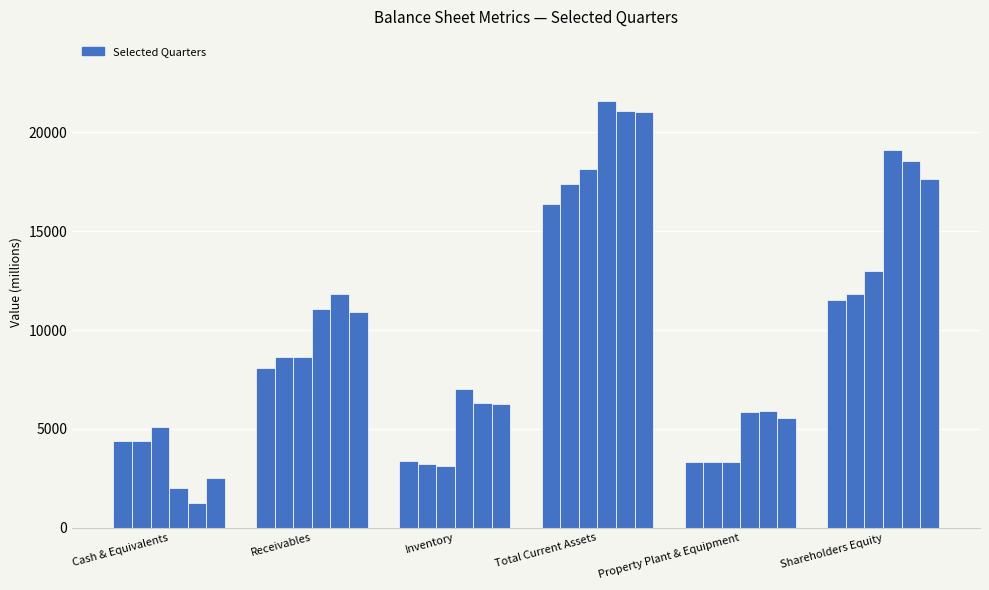

What is the spread (max minus min) of values at Shareholders Equity?

7567